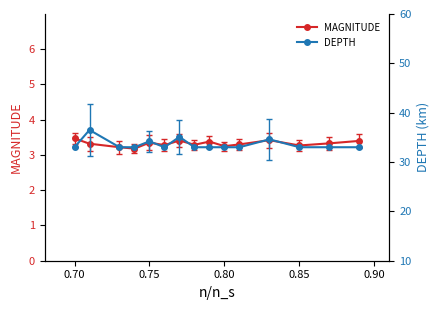

True or false: MAGNITUDE has a value of 3.4 at 0.75.

True